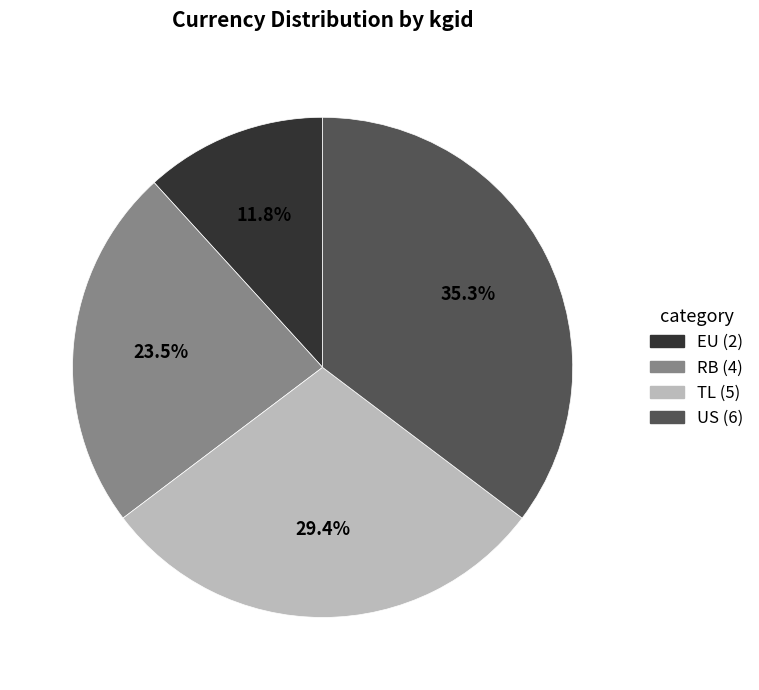

Does RB represent more than half of the total?

No